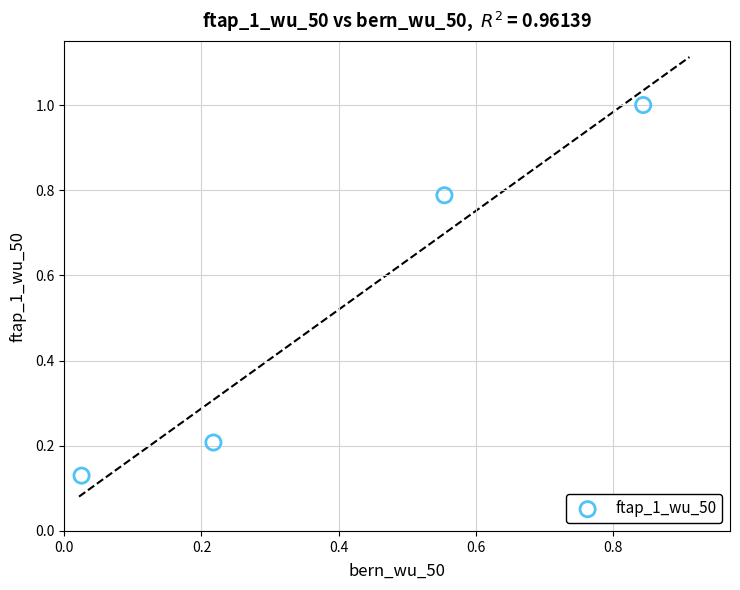

What is the range of Y values (max minus min)?

0.9